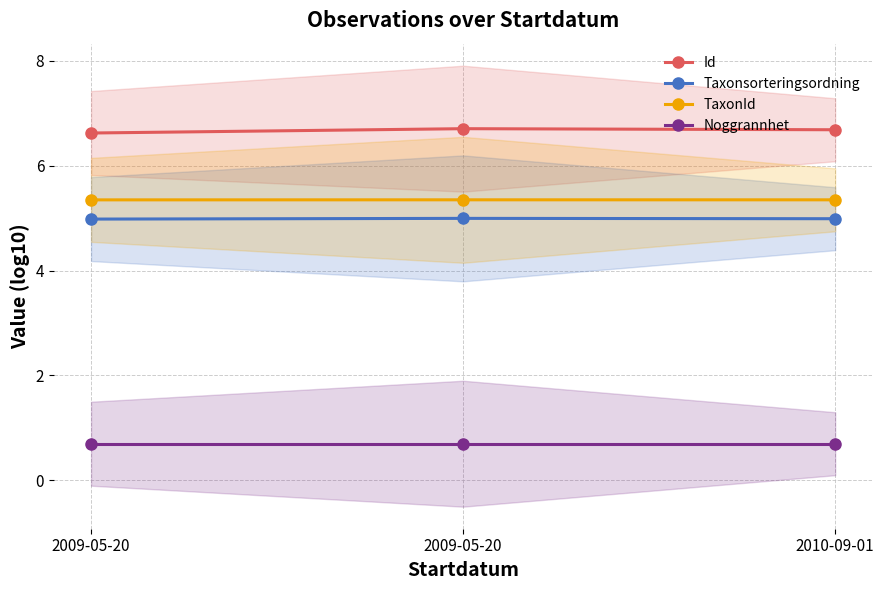

What is the average value of the Taxonsorteringsordning series?

5.0